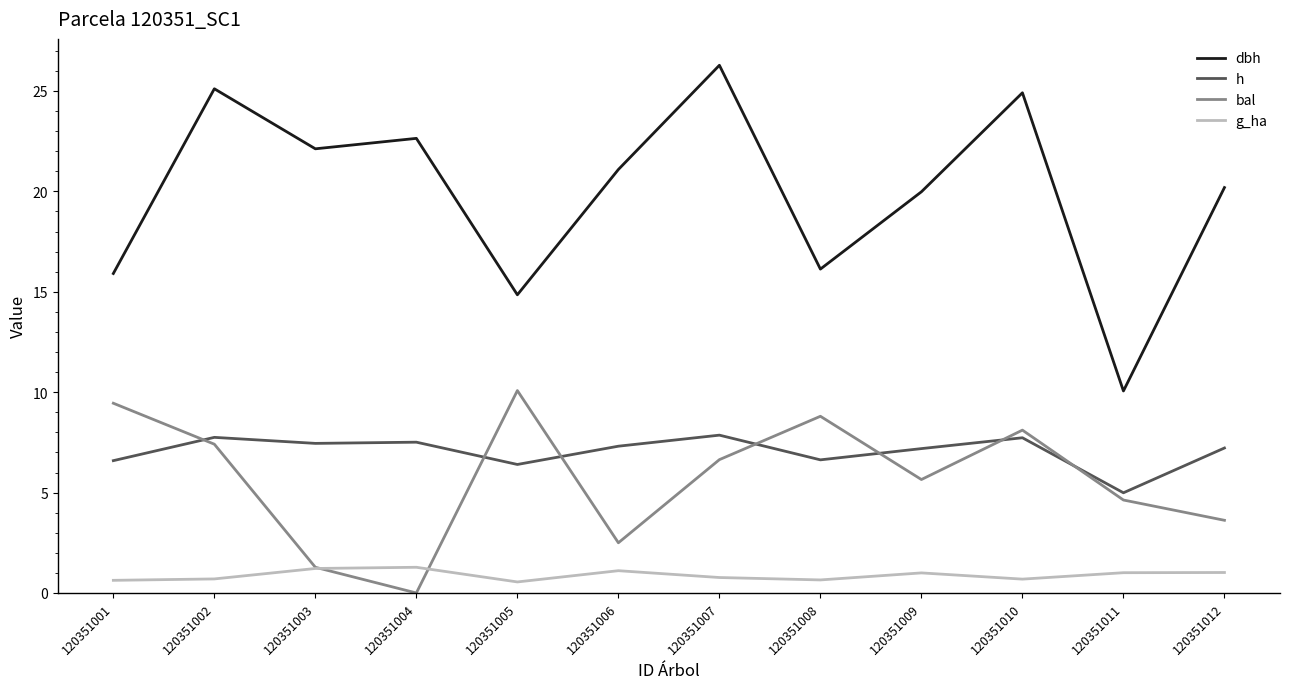

How many times do bal and g_ha cross each other?

2